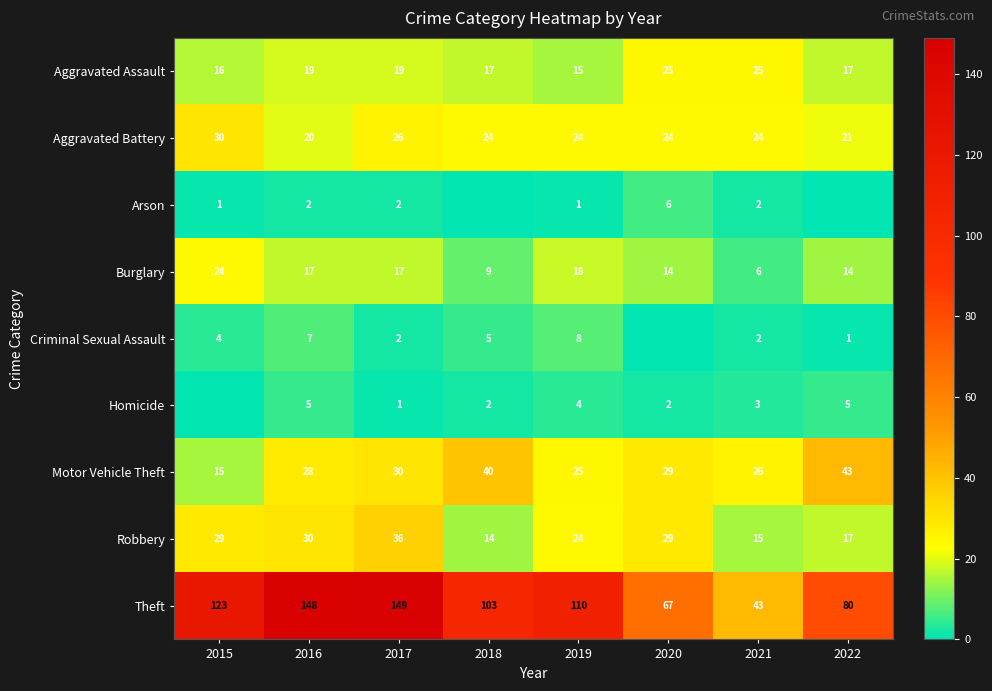

Where does the Burglary series first go above 17?

2015